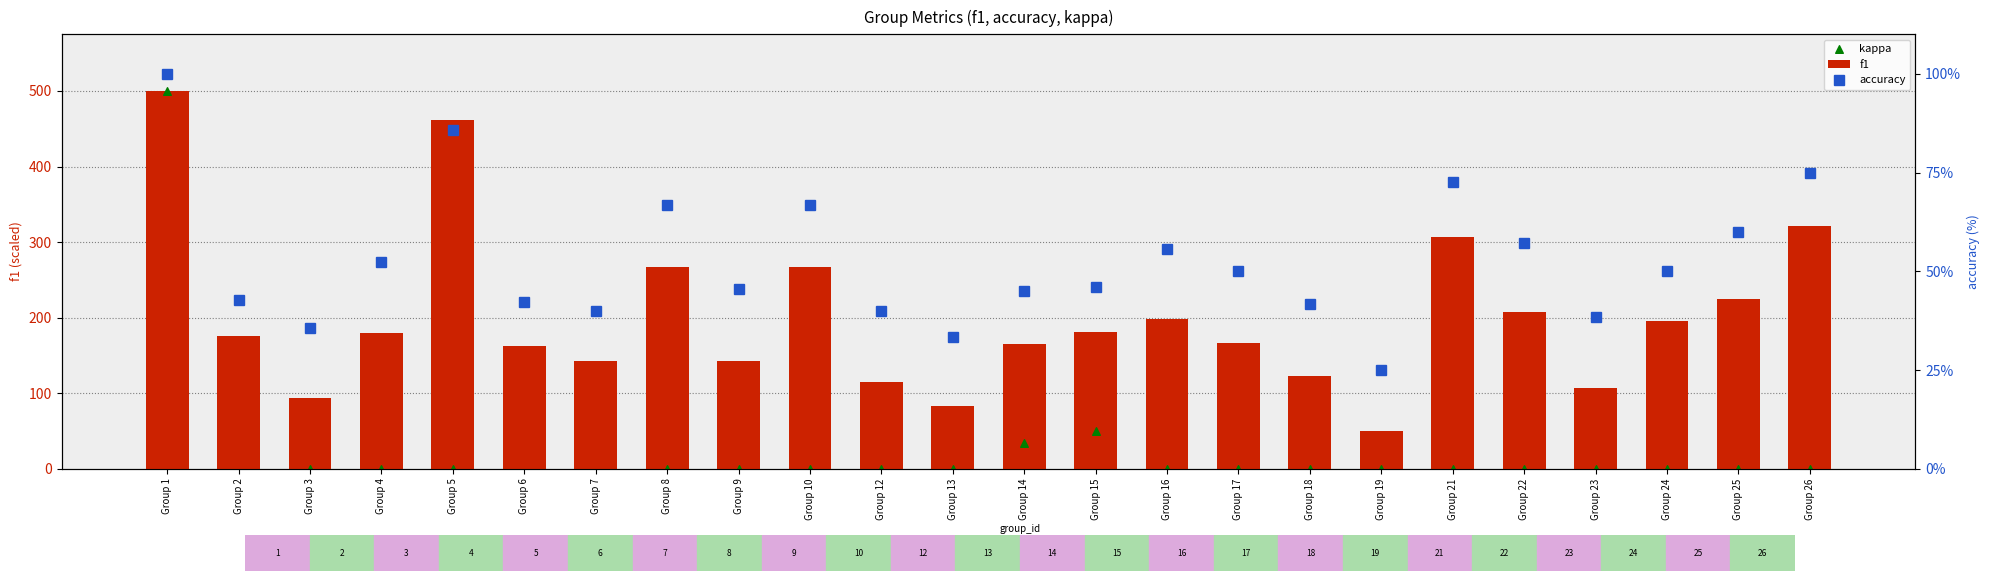

Is the value of kappa at Group 17 greater than the value of f1 at Group 15?

No